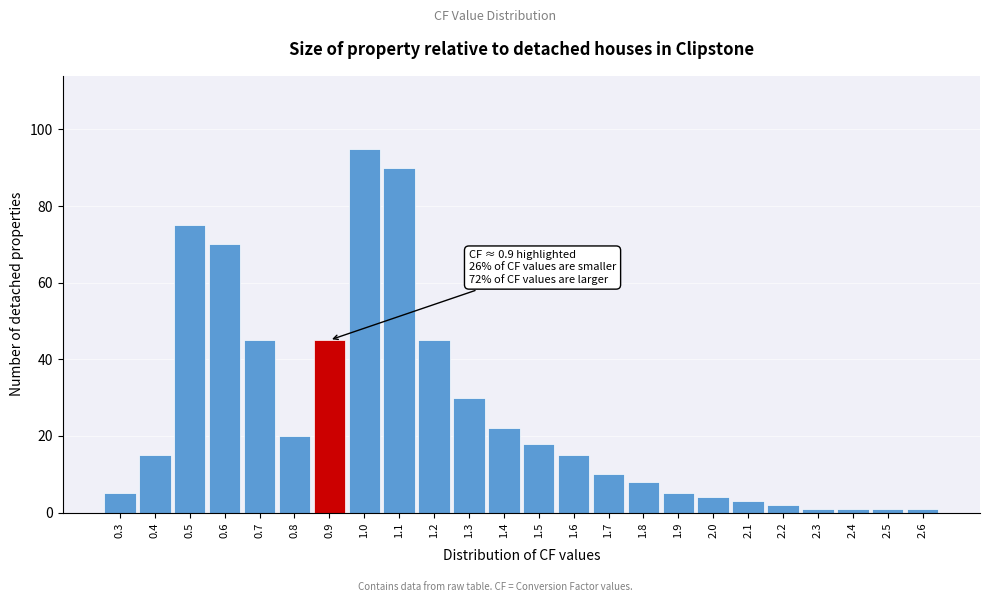

Reading left to right, what are all the values shown in this chart?

0.3=5	0.4=15	0.5=75	0.6=70	0.7=45	0.8=20	0.9=45	1.0=95	1.1=90	1.2=45	1.3=30	1.4=22	1.5=18	1.6=15	1.7=10	1.8=8	1.9=5	2.0=4	2.1=3	2.2=2	2.3=1	2.4=1	2.5=1	2.6=1